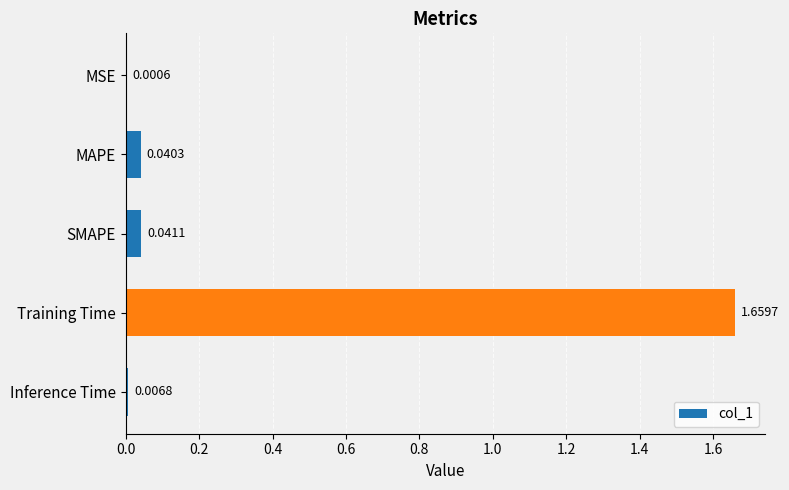

At which category does the chart reach its peak across all series?

Training Time